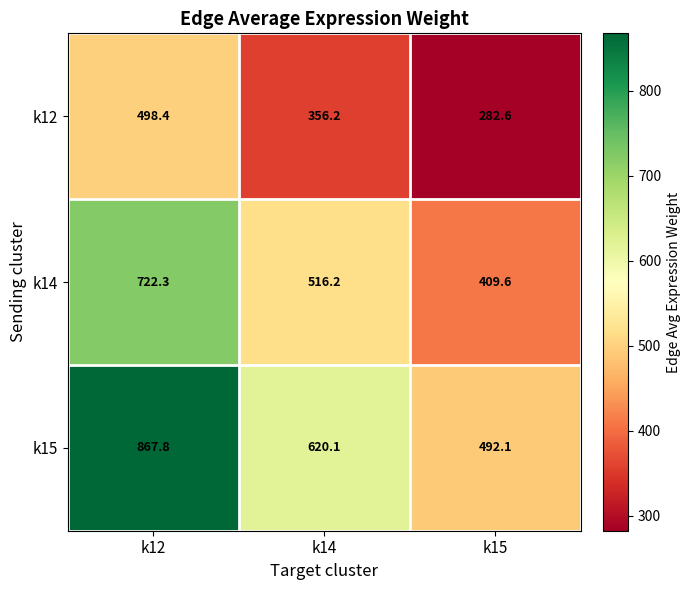

At which label does k12 reach its minimum?

k15